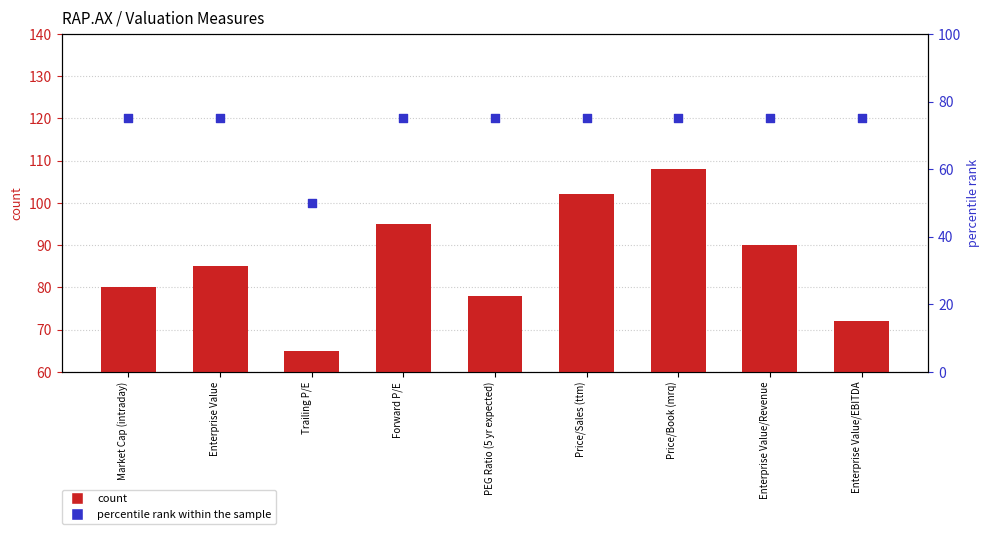

What is the total value across all series at Price/Book (mrq)?

183